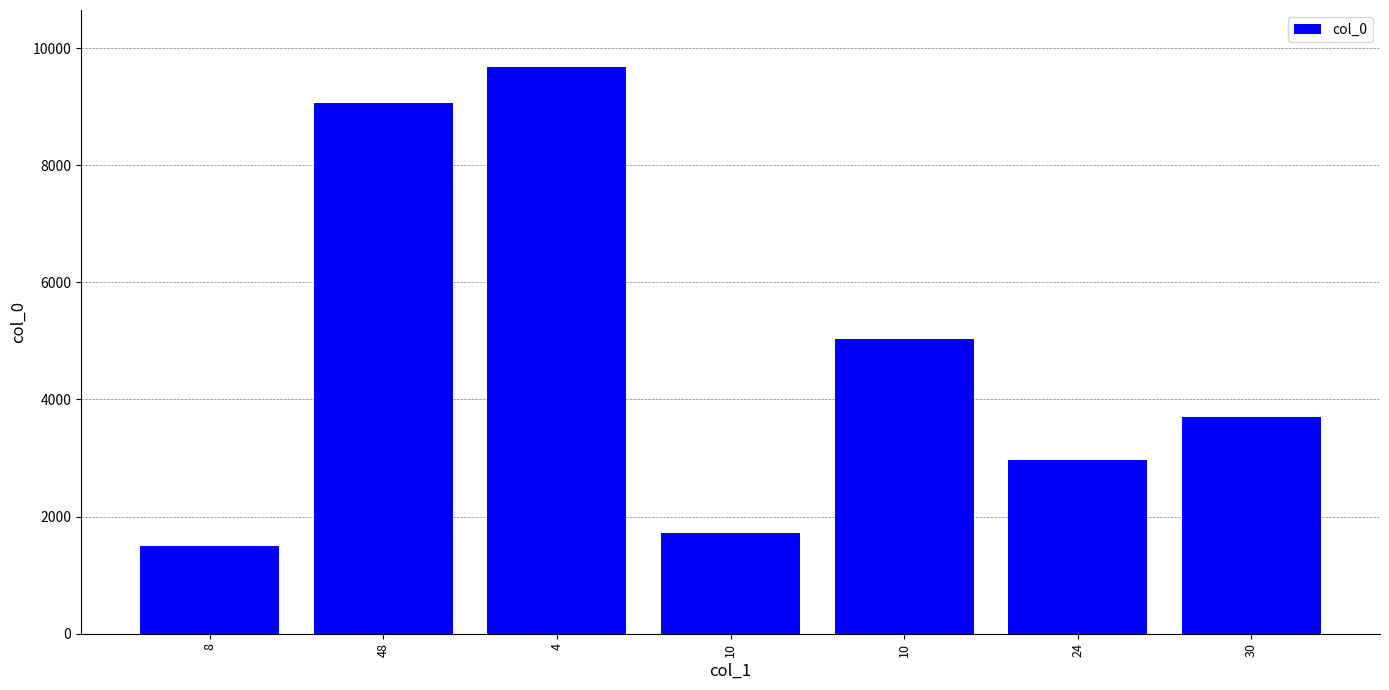

What is the difference between the second highest and minimum values?

7565